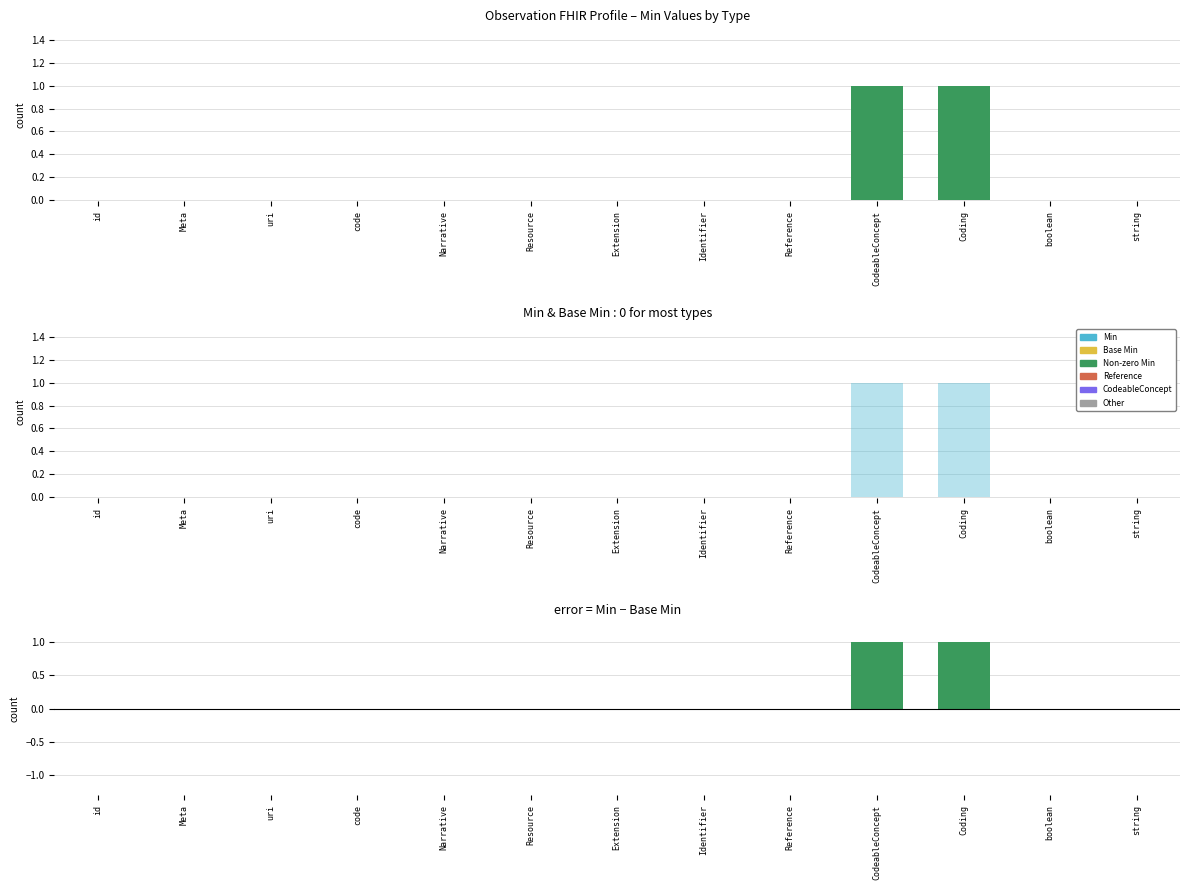

Between uri and string, which series saw the biggest shift?

Min